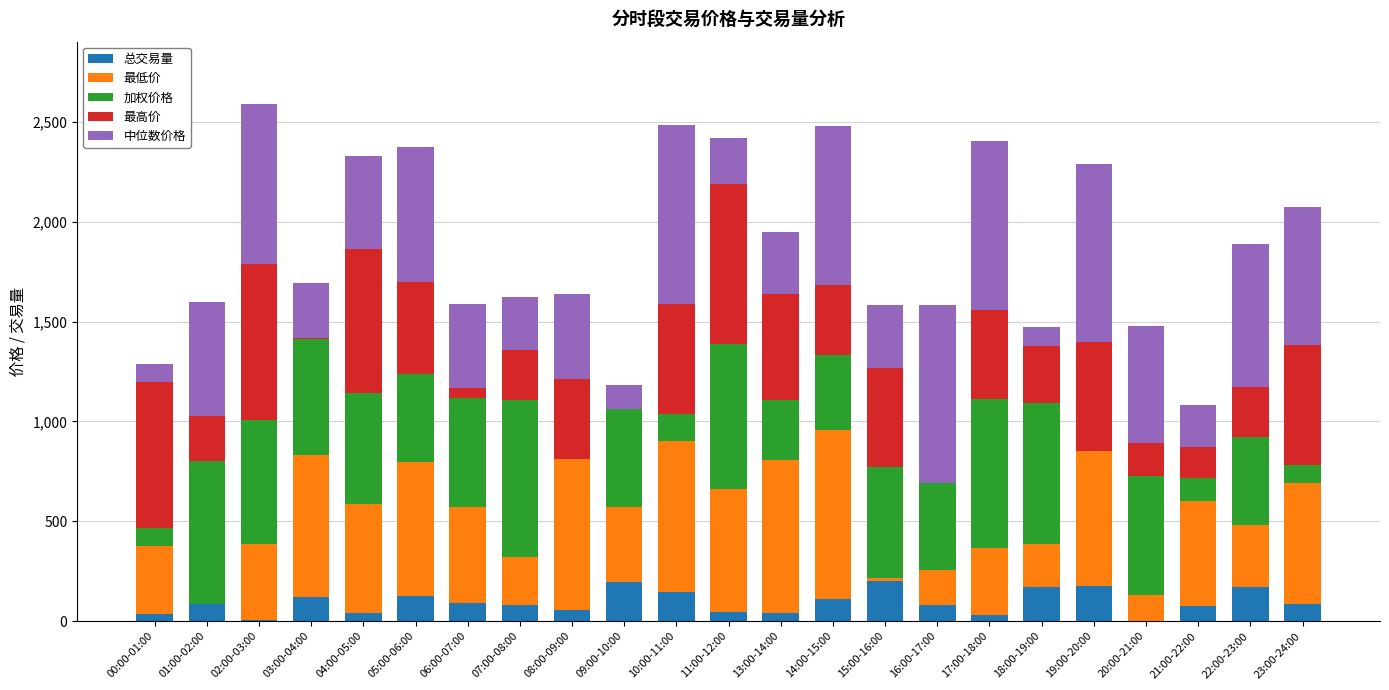

What is the highest value of the 总交易量 series?

199.9